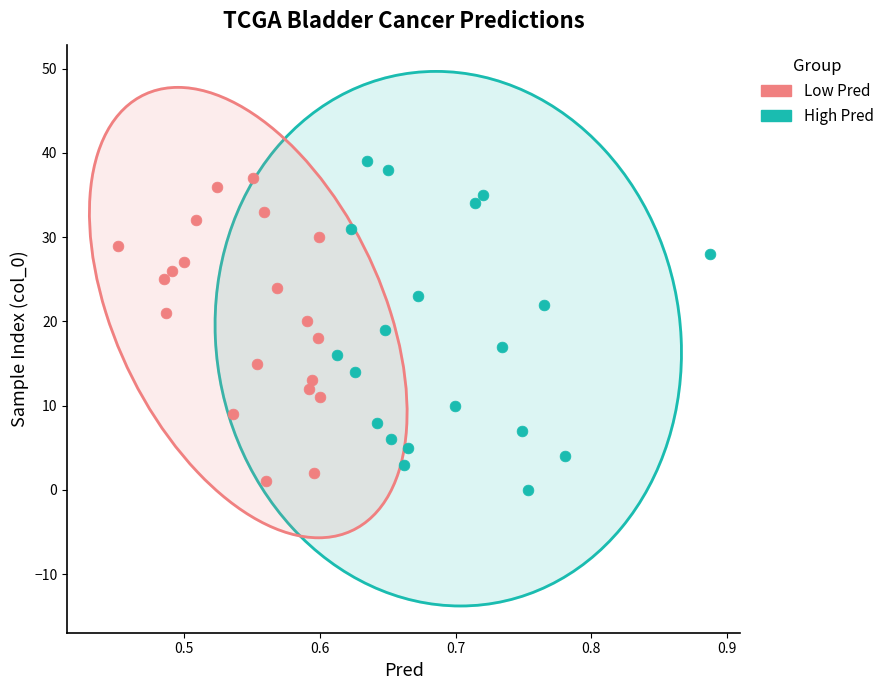

Which series reaches the minimum Y coordinate?

High Pred